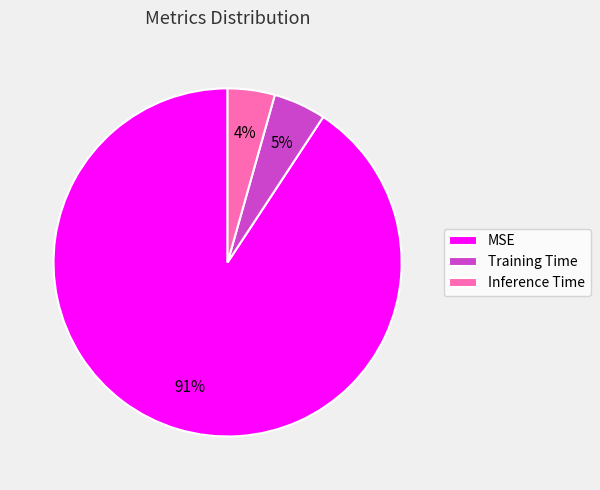

To the nearest percent, what is the average slice percentage?

33%